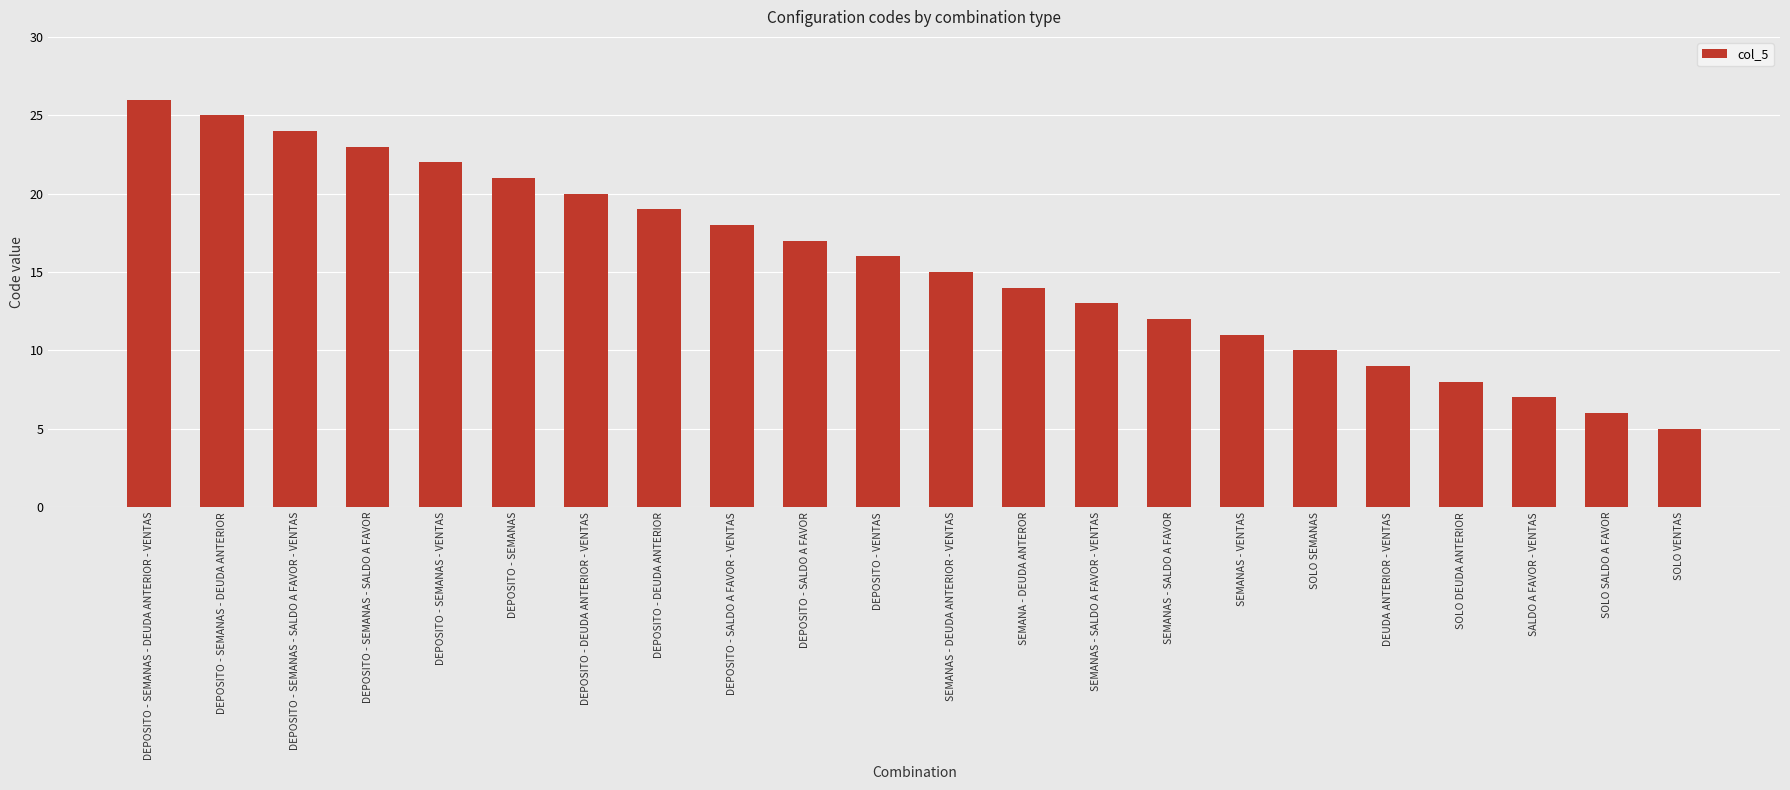

Is it true that the value at DEPOSITO - SEMANAS - DEUDA ANTERIOR is 40?

False